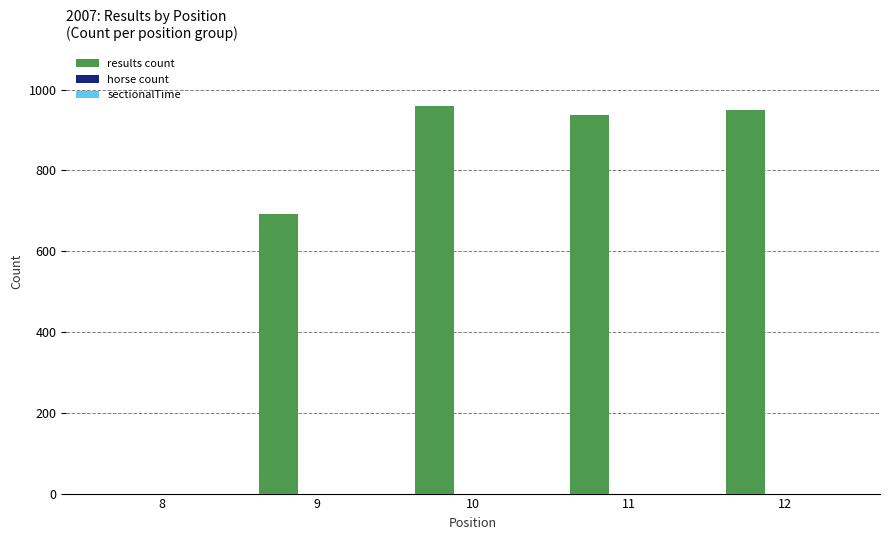

What is the sum of all values?

3535